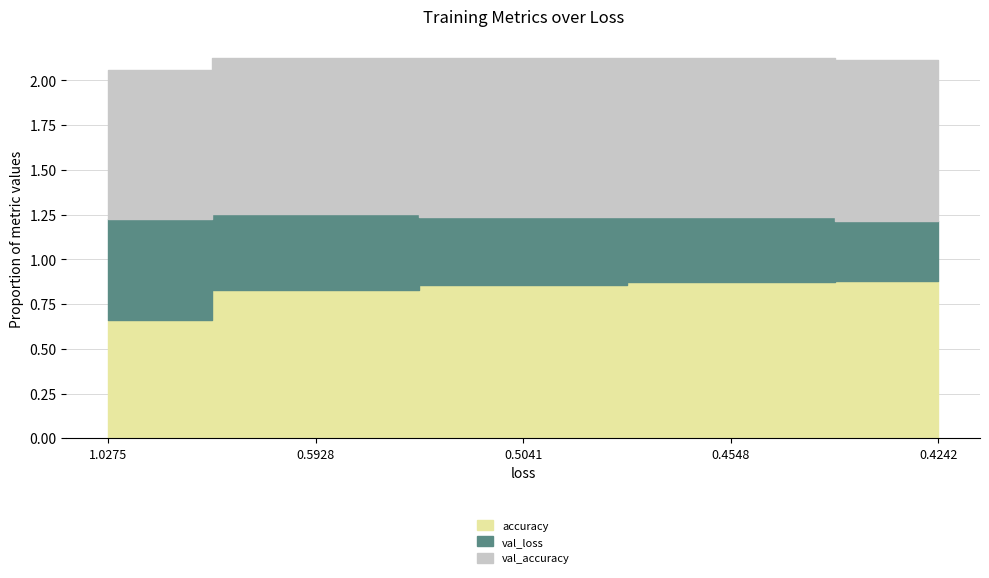

Which series changed the most between 1.0275365114212036 and 0.42415255308151245?

val_loss